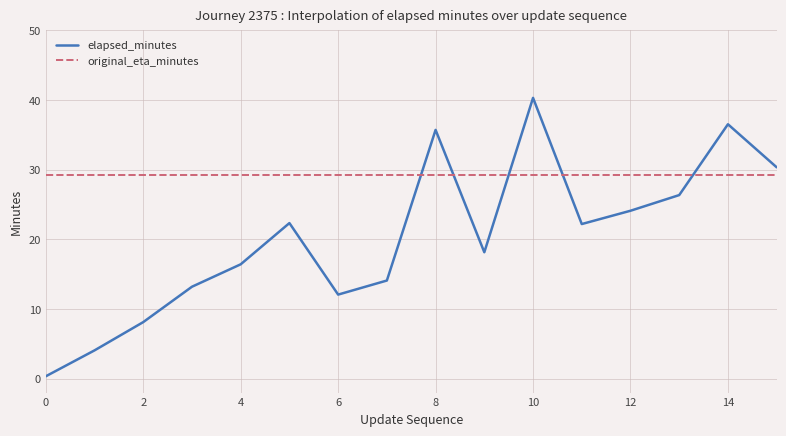

Which series has the widest spread of values?

elapsed_minutes